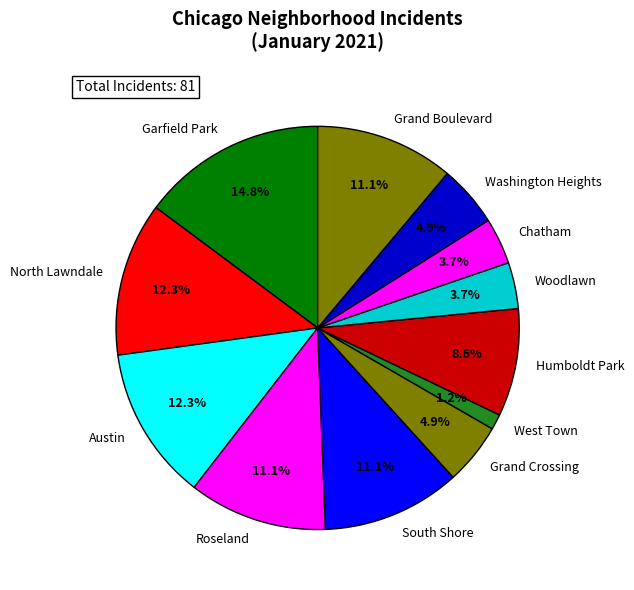

Count the number of slices in the pie.

12